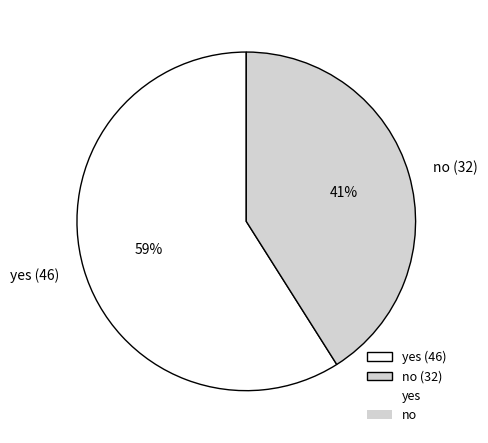

Which category has the biggest portion of the pie?

yes